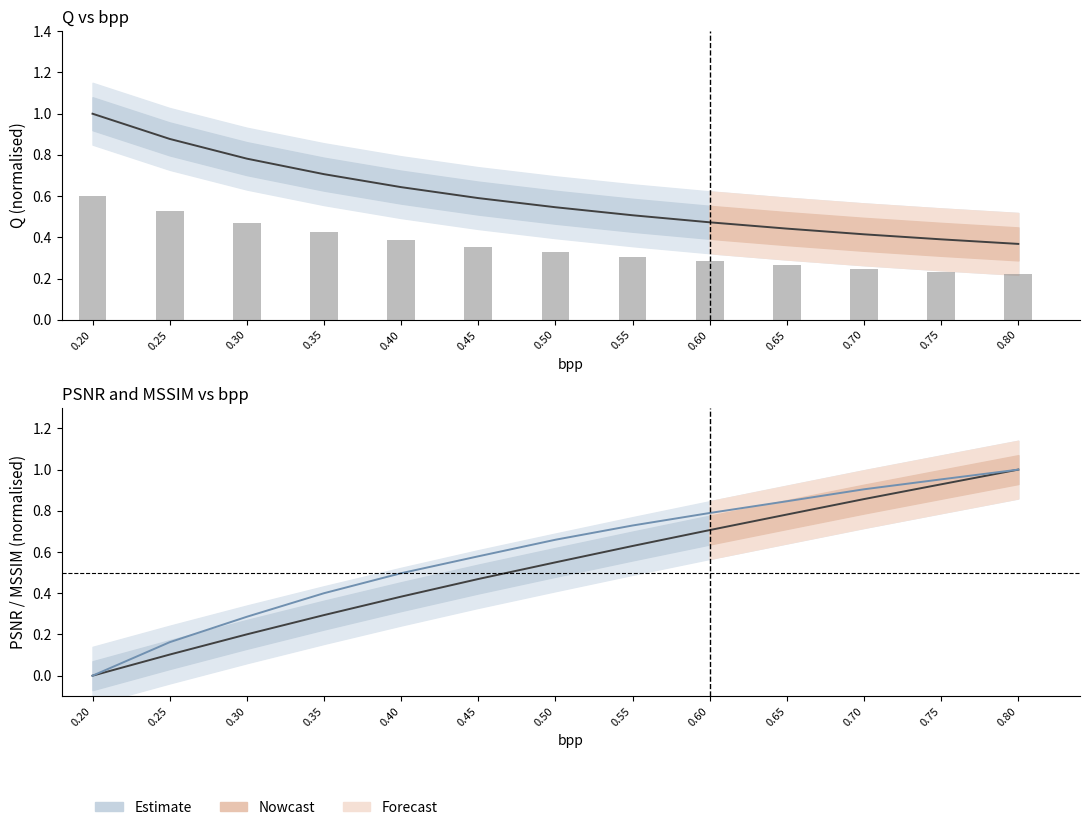

Which series has the largest total across all categories?

MSSIM (normalised)